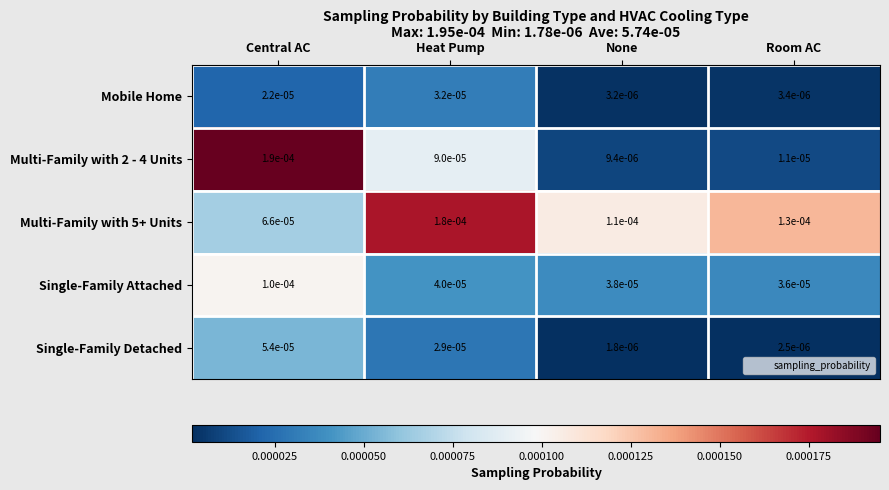

At which category is the sum across all series the highest?

Central AC